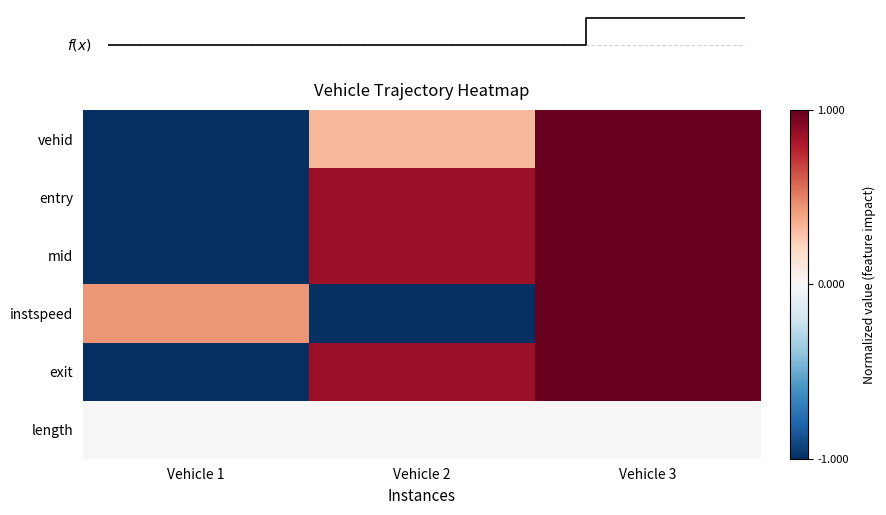

Rank the categories by instspeed value from lowest to highest.

Vehicle 2, Vehicle 1, Vehicle 3